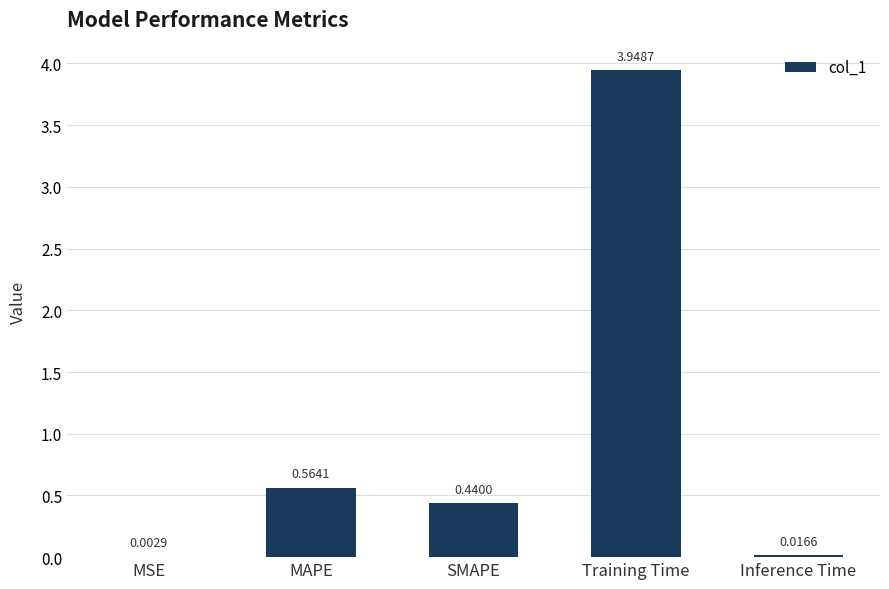

What is the sum of the values at MAPE and Training Time?

4.5